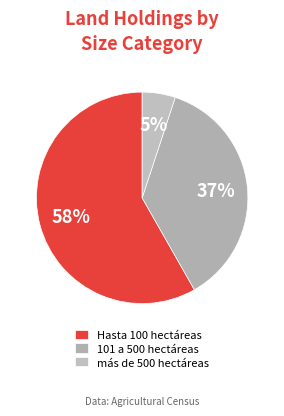

To the nearest percent, what is the difference between the largest and smallest slice percentages?

53%